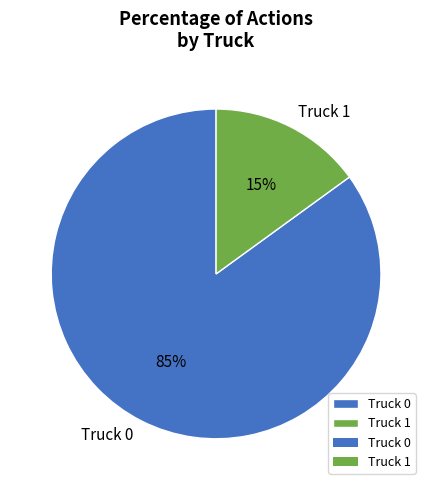

Which slice is the smallest?

Truck 1